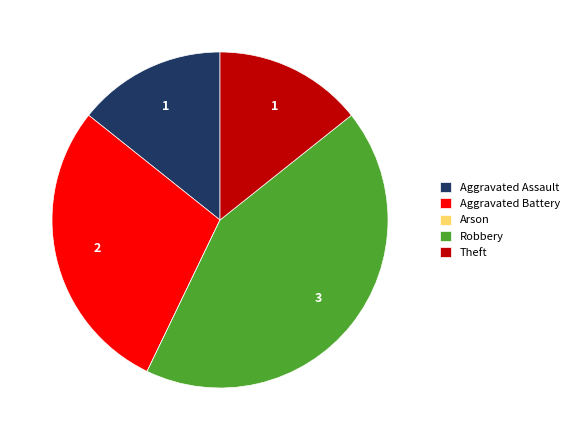

Does any single category account for the majority?

No